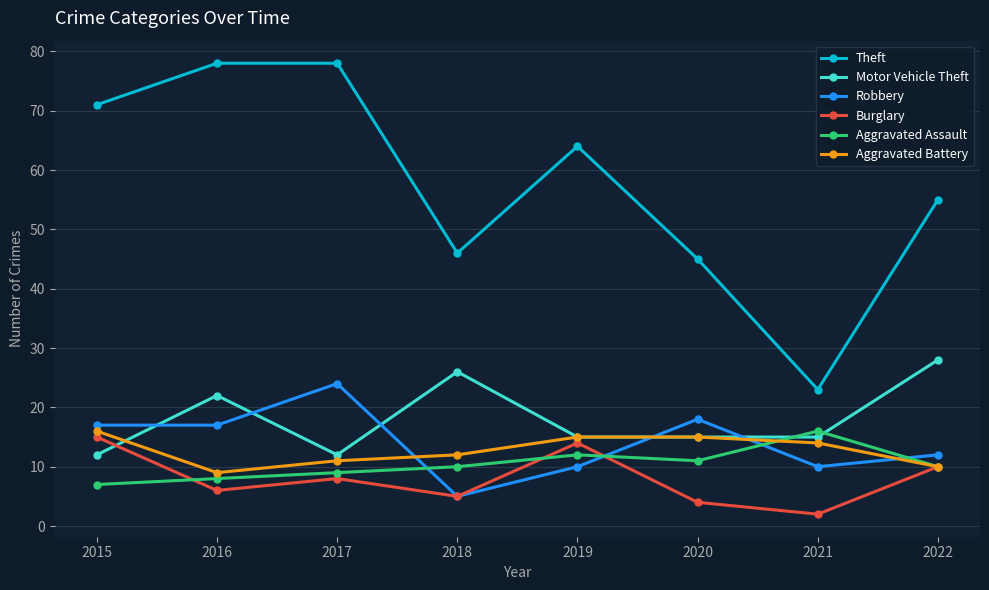

True or false: Motor Vehicle Theft and Aggravated Battery cross at least once.

True